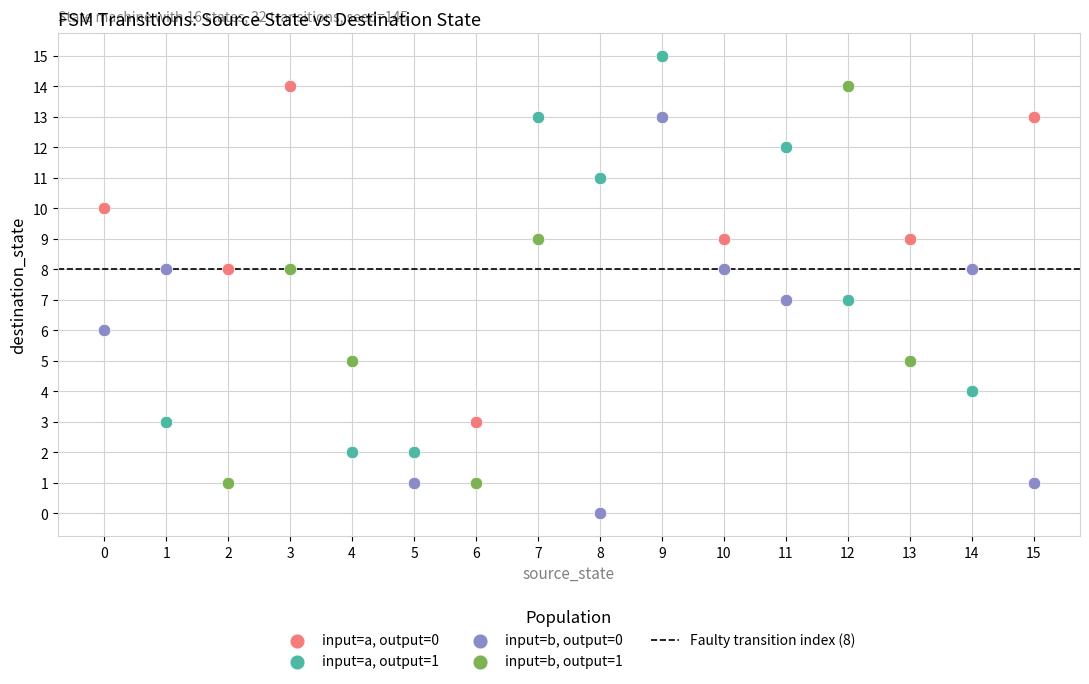

Which series reaches the maximum Y coordinate?

input=a, output=1